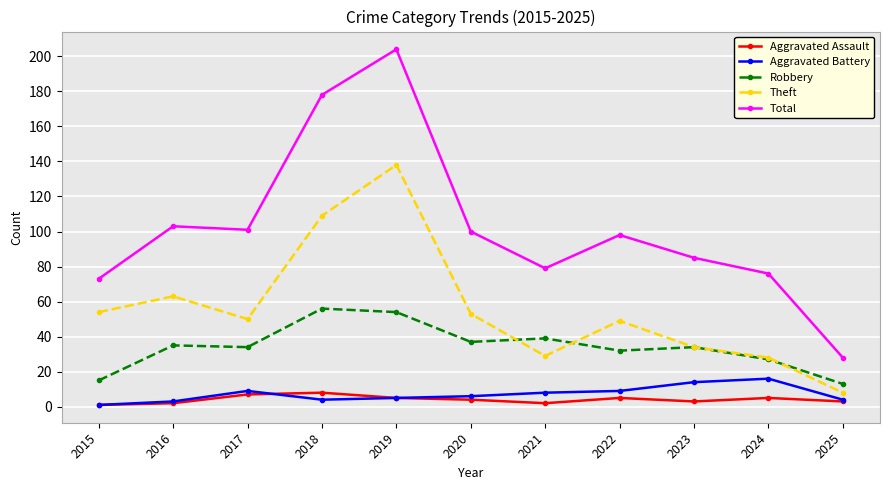

Reading right to left, transcribe all the data shown in this chart.

Aggravated Assault: 3	5	3	5	2	4	5	8	7	2	1
Aggravated Battery: 4	16	14	9	8	6	5	4	9	3	1
Robbery: 13	27	34	32	39	37	54	56	34	35	15
Theft: 8	28	34	49	29	53	138	109	50	63	54
Total: 28	76	85	98	79	100	204	178	101	103	73